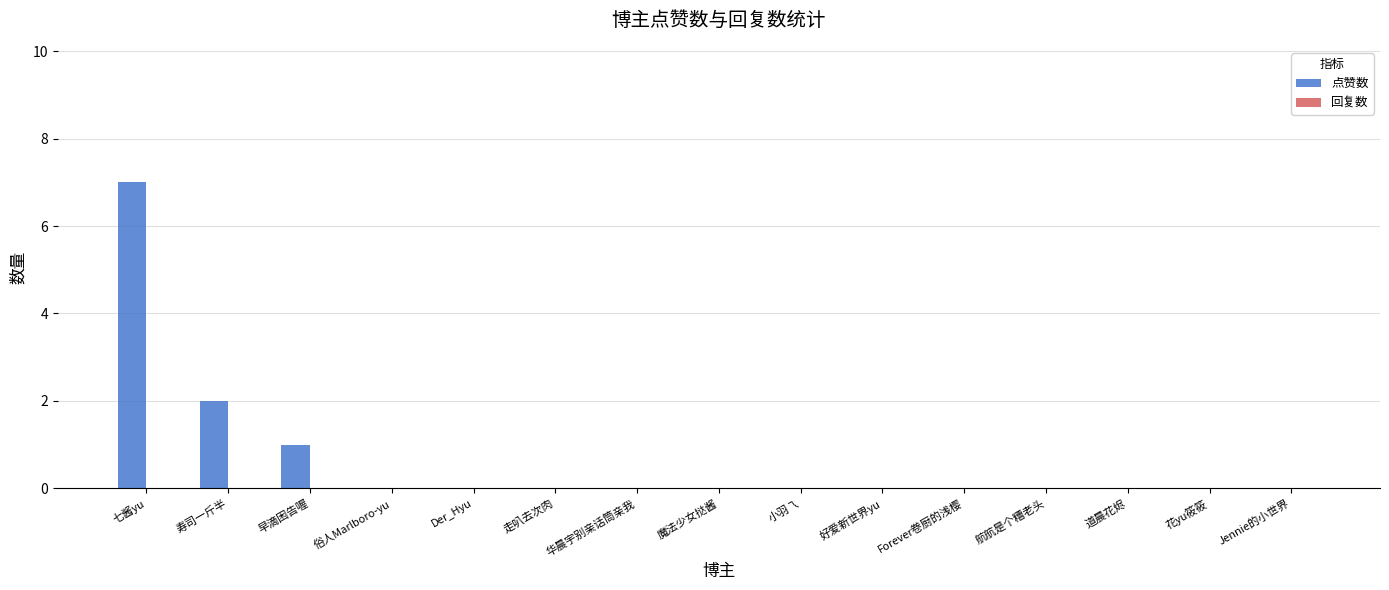

How many series are shown in this chart?

1